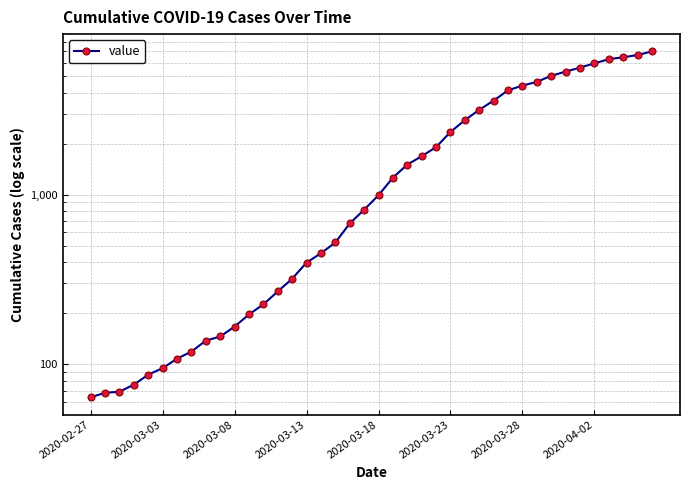

What is the change in value from 22 to 26?

+1247